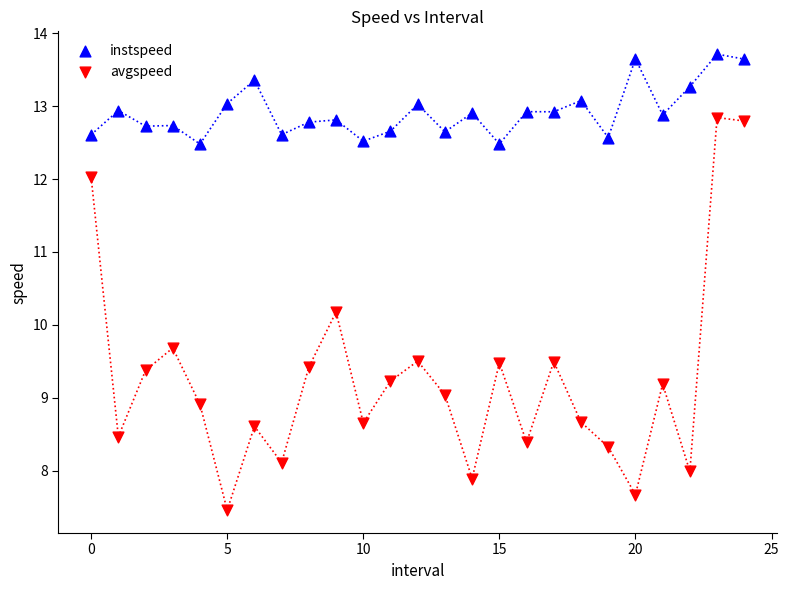

What are all the series names shown in the legend?

instspeed, avgspeed